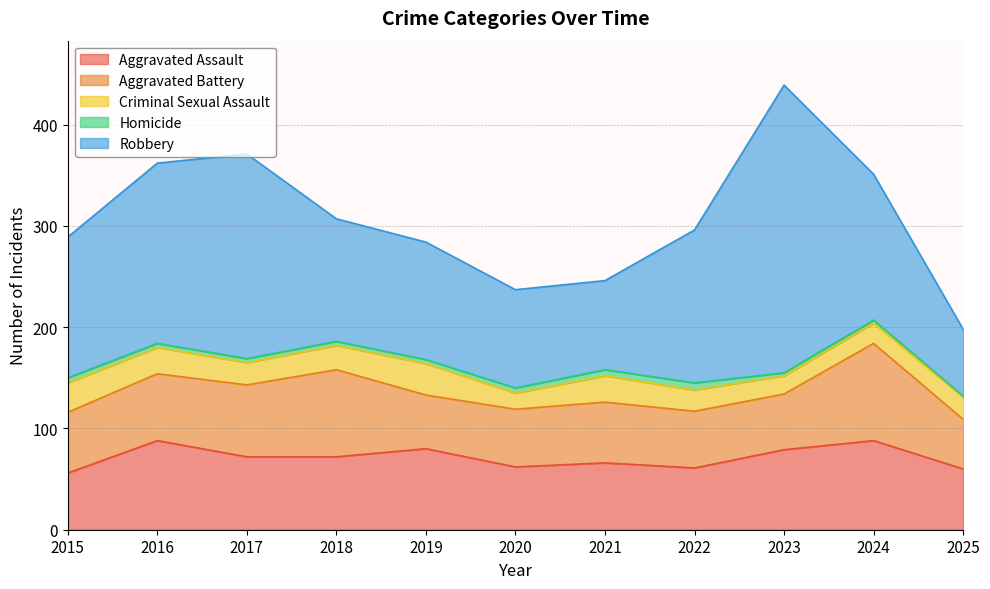

Count the Homicide values in the range 3 to 5.

8